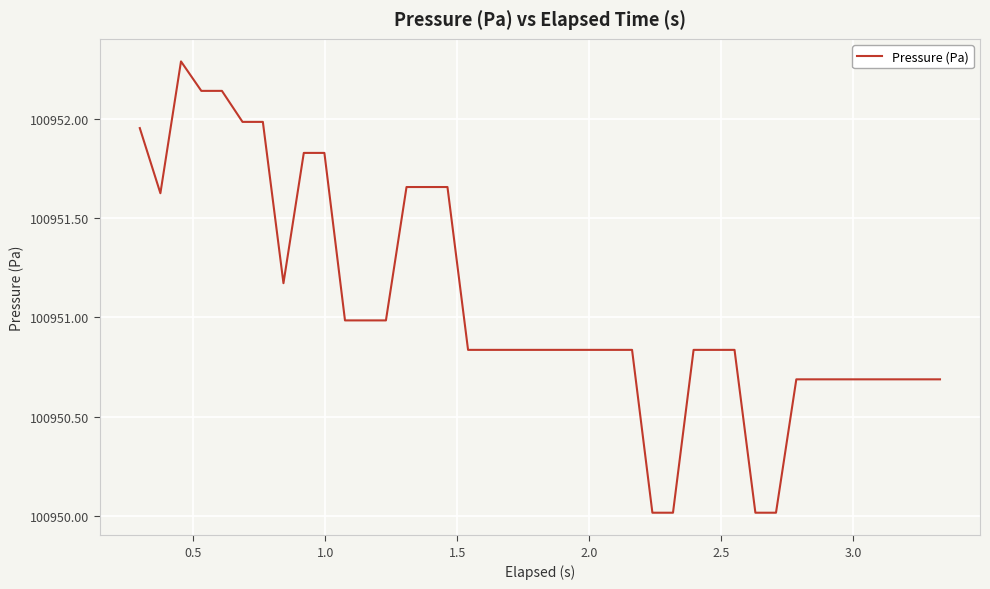

Does the chart display data point markers on the line(s)?

No